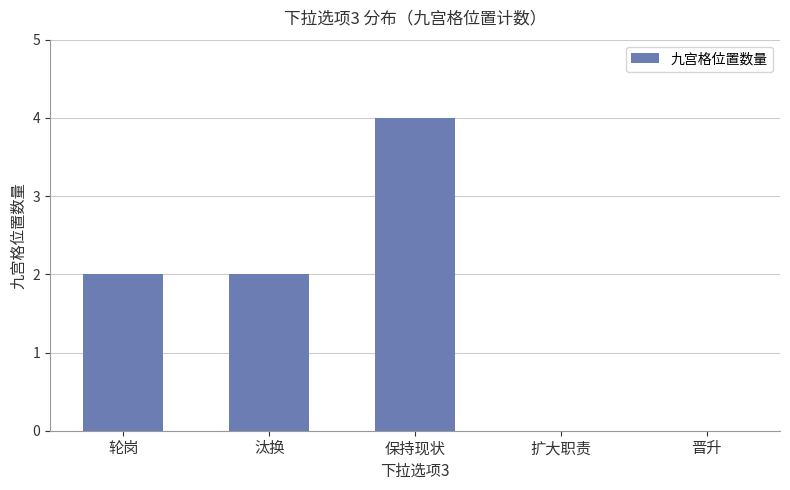

What is the change in value from 汰换 to 保持现状?

+2